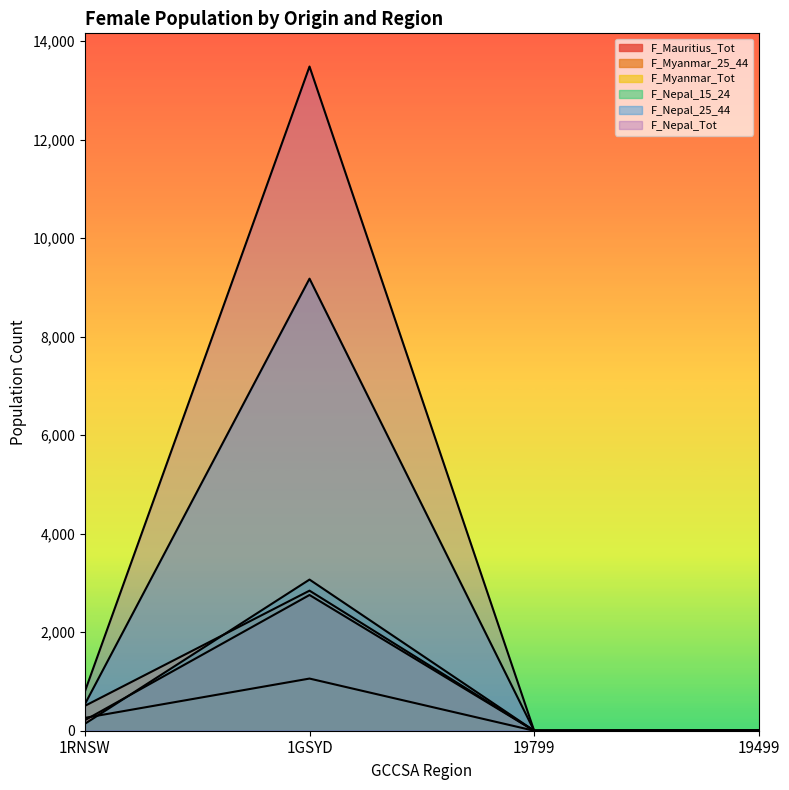

What position from the left is 19499?

4